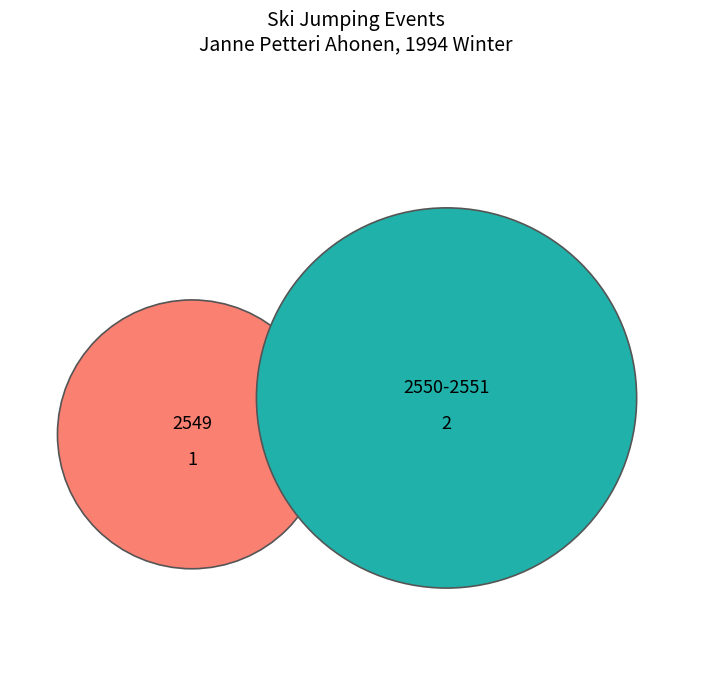

What is the total percentage of 2550 and 2551?

66.7%